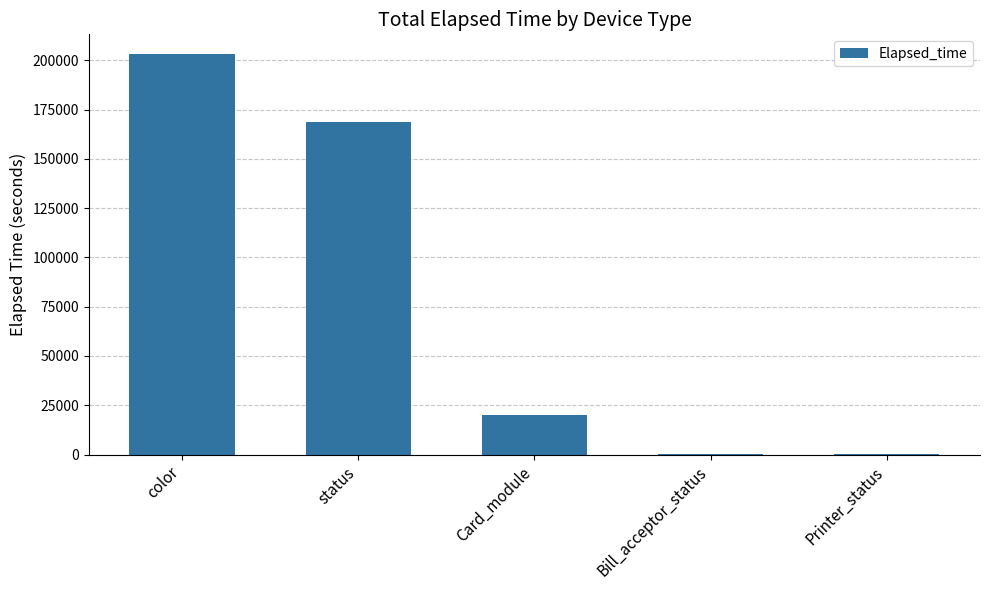

What is the change in value from Card_module to Printer_status?

-19575